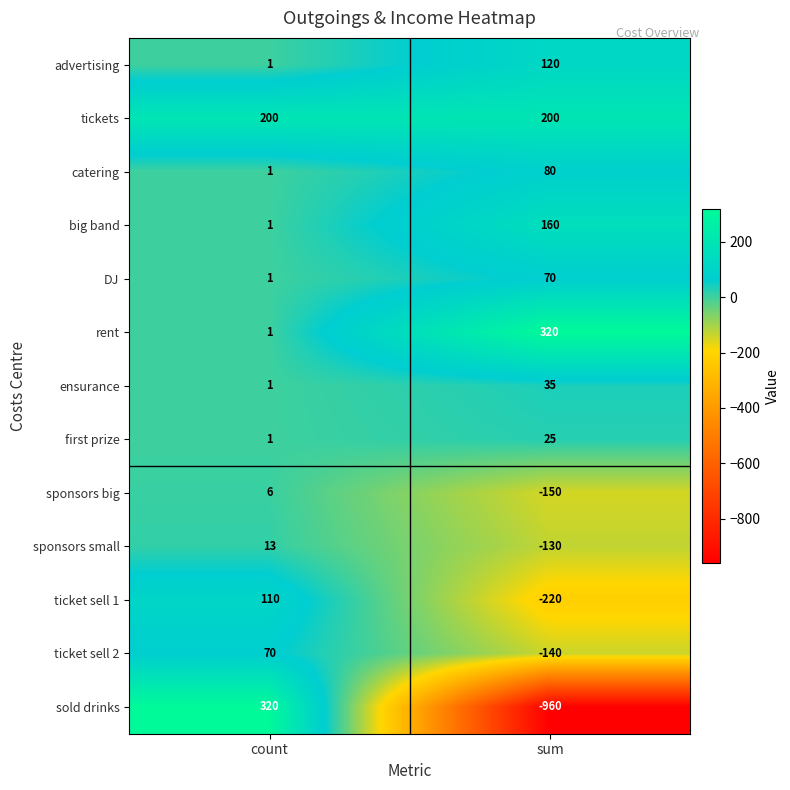

Which category has the lowest value in the rent series?

count